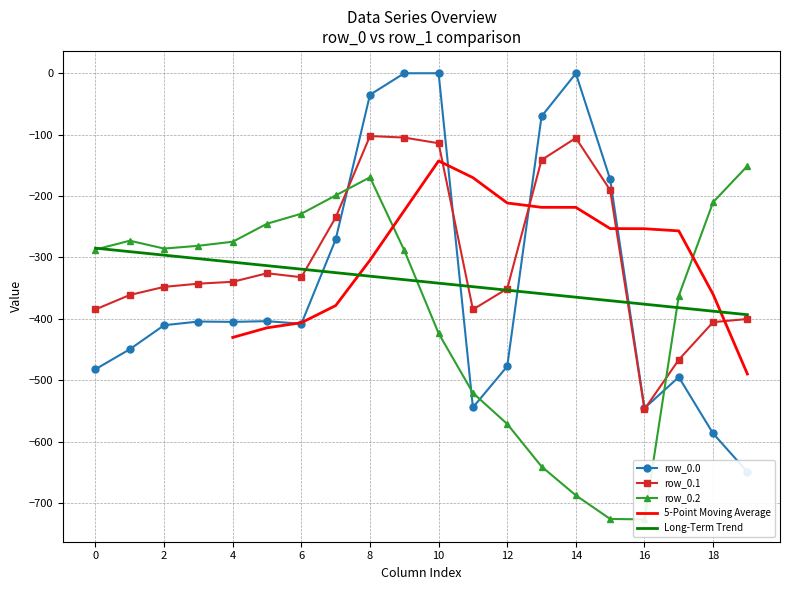

Which series changed the most between 2 and 15?

row_0.2